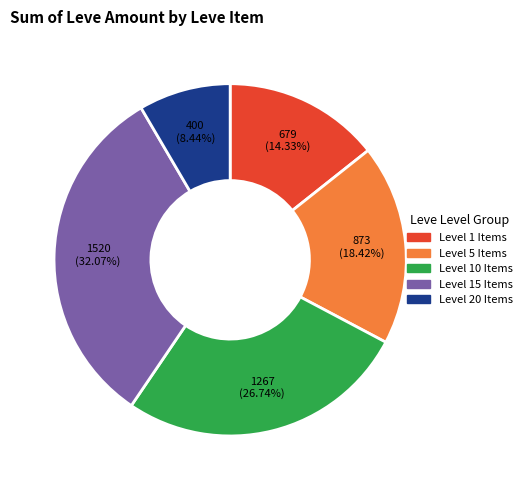

Between Level 15 Items and Level 1 Items, which is larger?

Level 15 Items